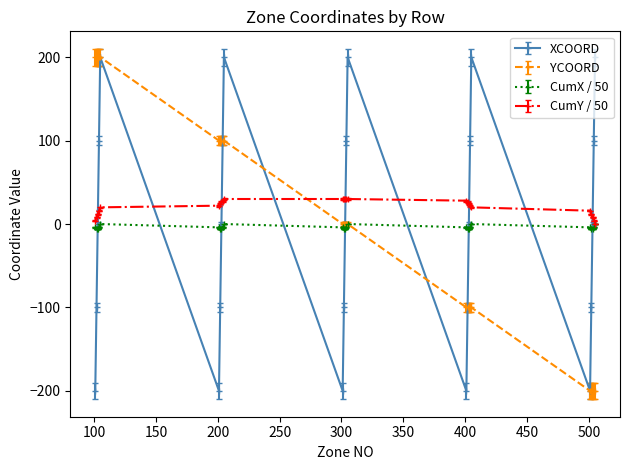

What are all the series names shown in the legend?

XCOORD, YCOORD, CumX / 50, CumY / 50